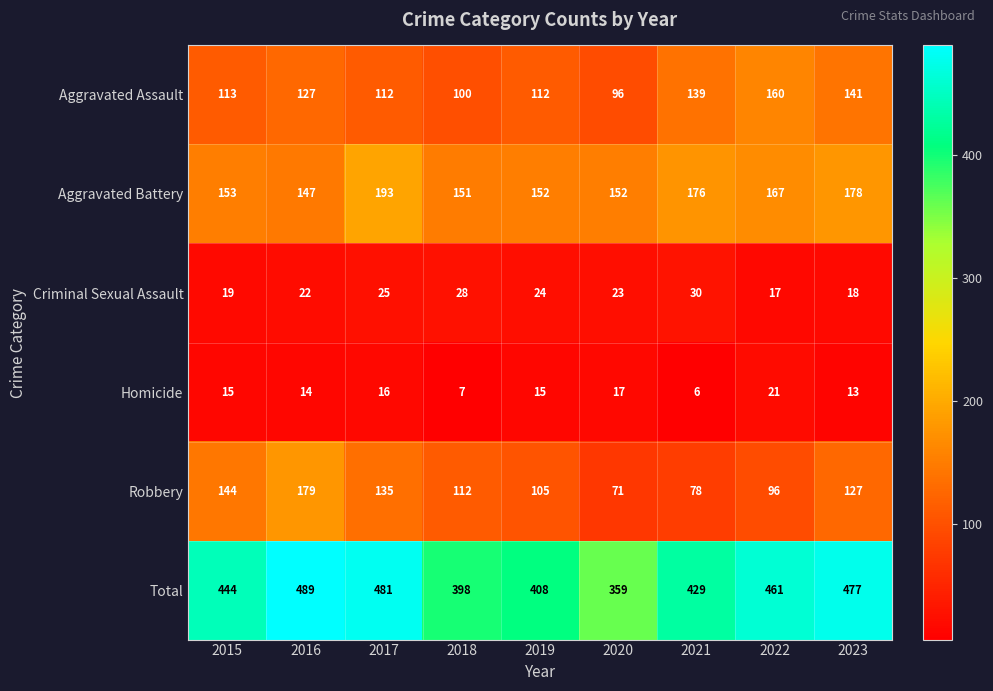

Where is Criminal Sexual Assault nearest to the value 23?

2020